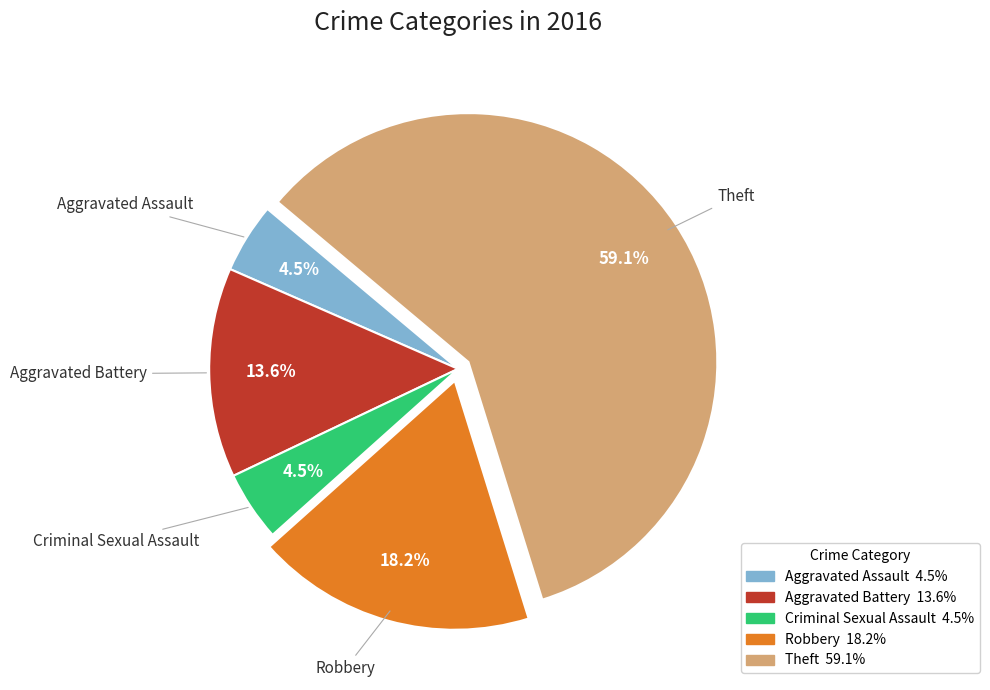

What portion of the pie excludes Robbery?

81.8%